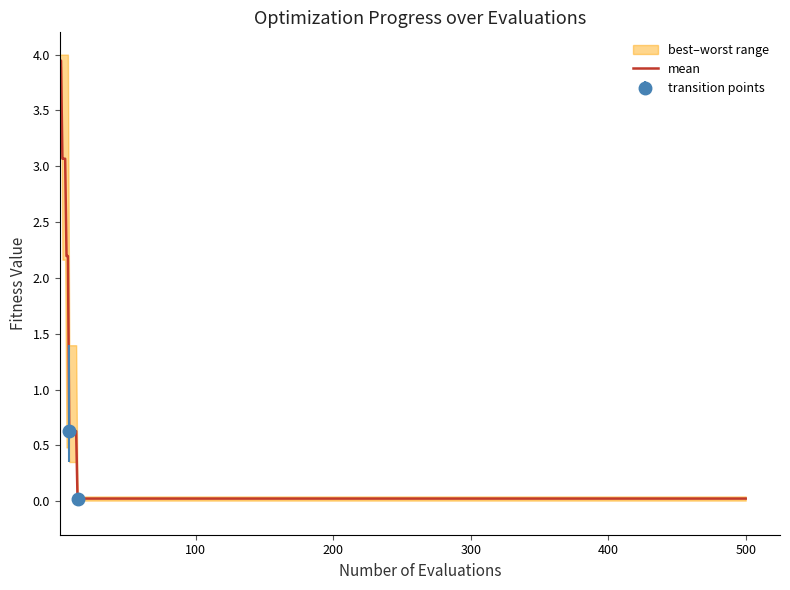

What is the difference between the maximum and minimum values?

3.9